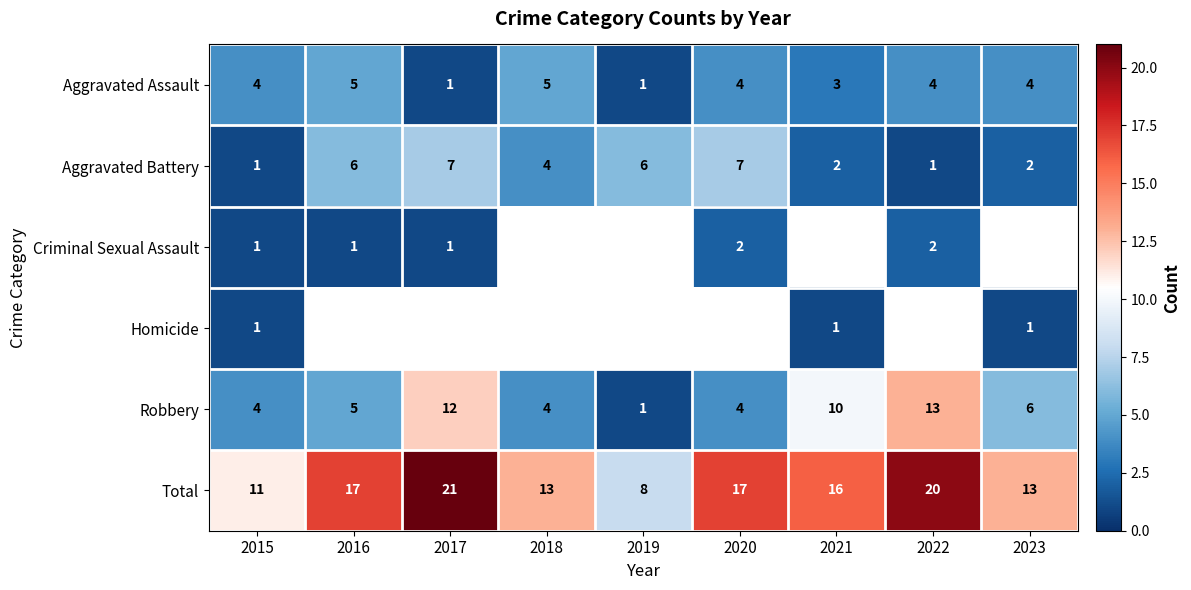

Is the value of Total at 2015 greater than the value of Aggravated Battery at 2018?

Yes